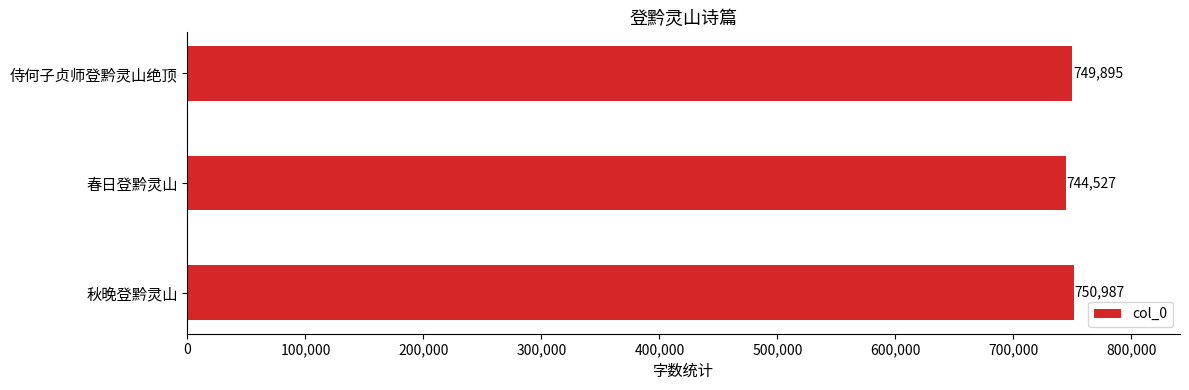

Approximately how many times larger is the value at 秋晚登黔灵山 compared to 春日登黔灵山?

1.0